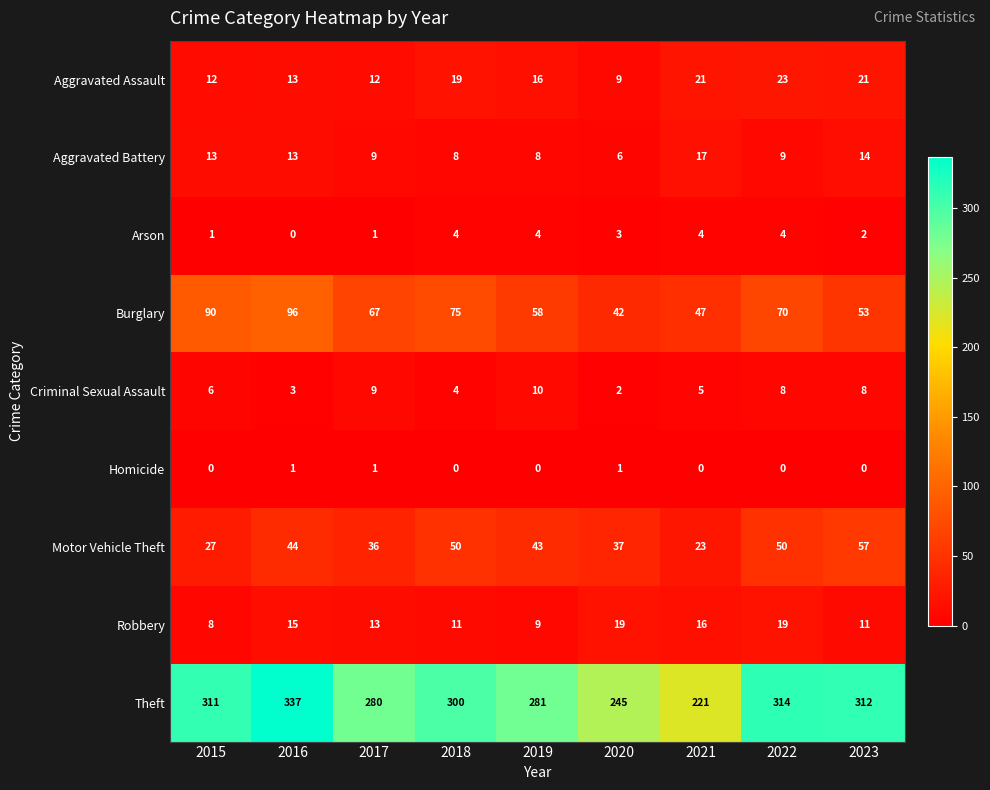

Rank the series at 2022 from highest to lowest value.

Theft, Burglary, Motor Vehicle Theft, Aggravated Assault, Robbery, Aggravated Battery, Criminal Sexual Assault, Arson, Homicide